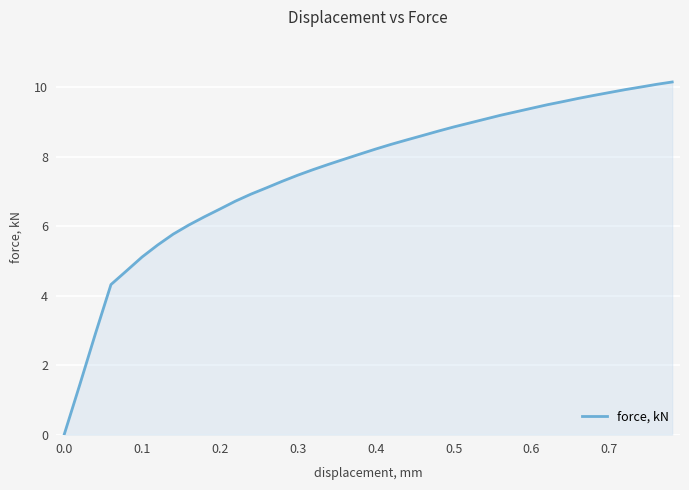

What is the maximum value shown in the chart?

10.1